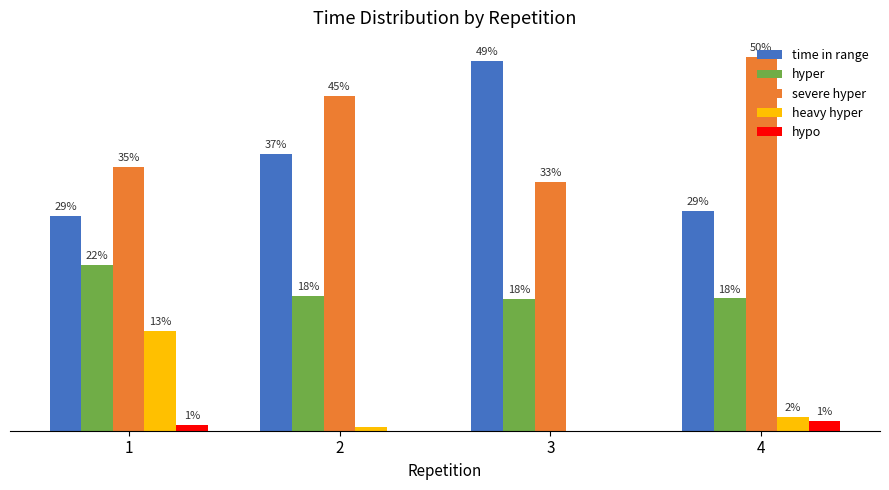

What are all the series names shown in the legend?

time in range, hyper, severe hyper, heavy hyper, hypo